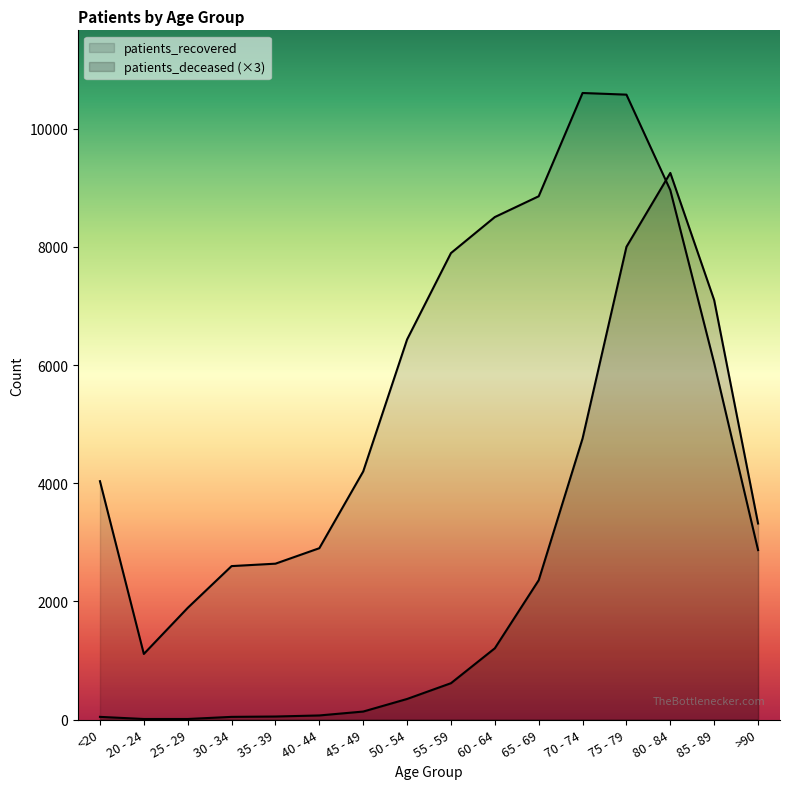

How many lines are shown in the chart?

2